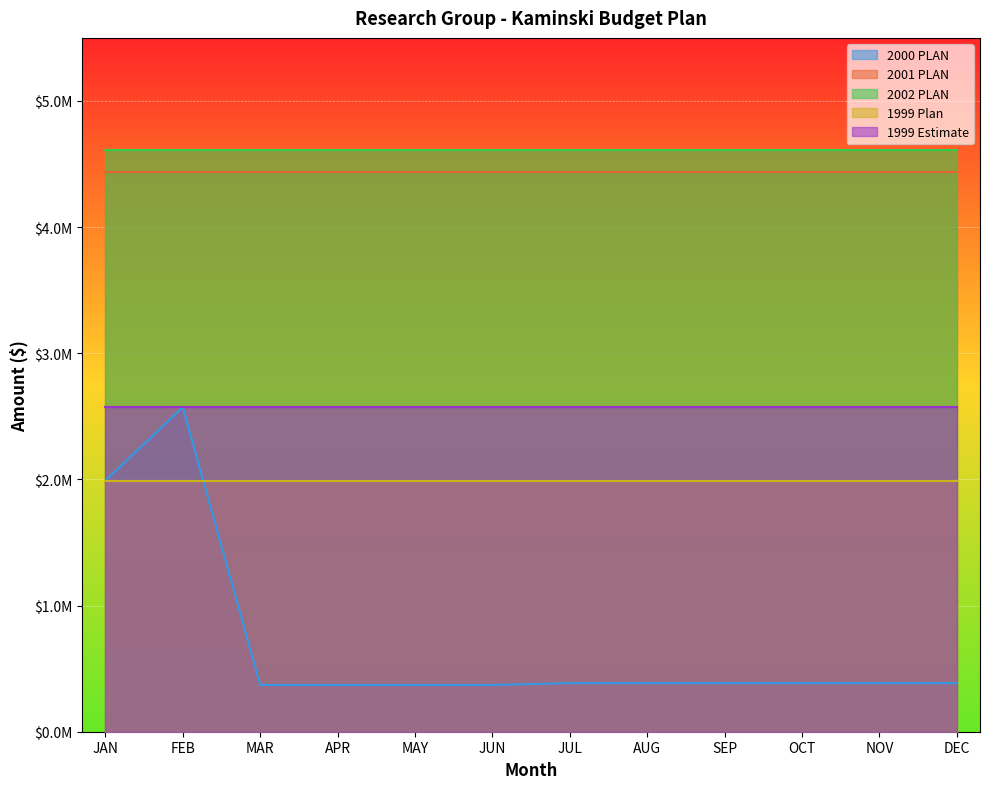

Which series changed the most between SEP and OCT?

2000 PLAN